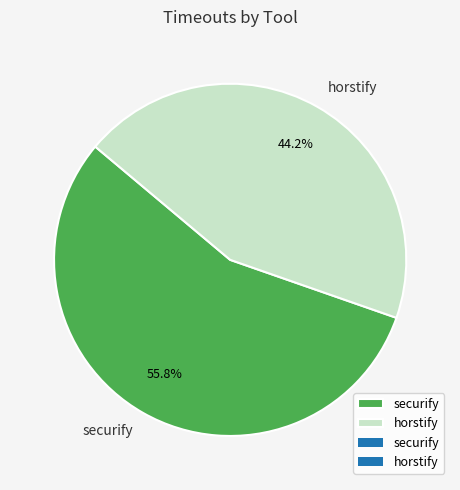

How many slices are in this pie chart?

2